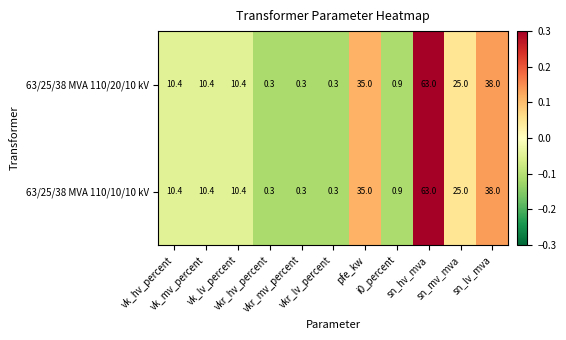

How many series are shown in this chart?

2